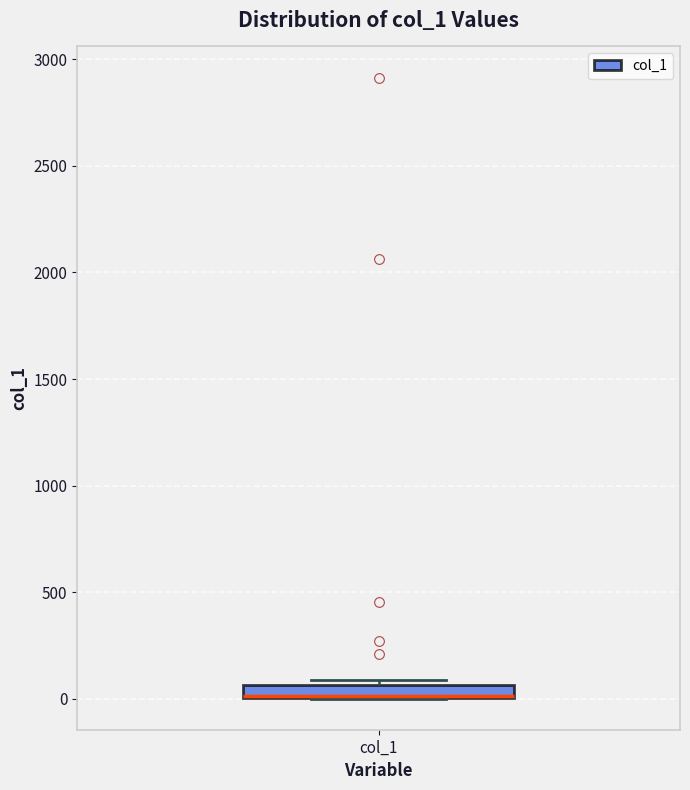

Where is the lower edge of the box for col_1 on the y-axis? The values are not printed on the chart, so give them approximately, as read against the axis.

0